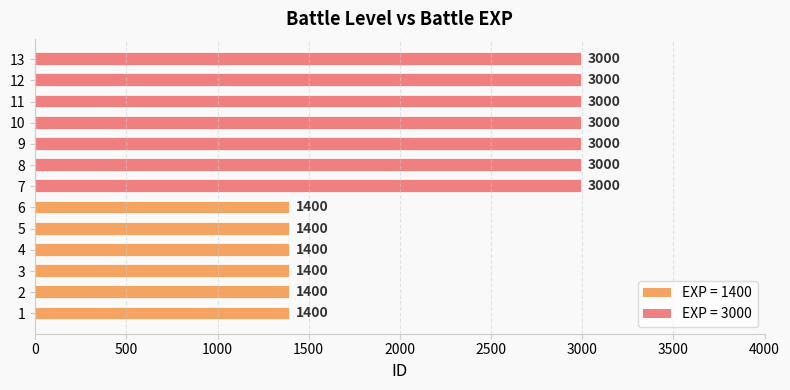

What is the approximate value at 12, to the nearest 10?

3000